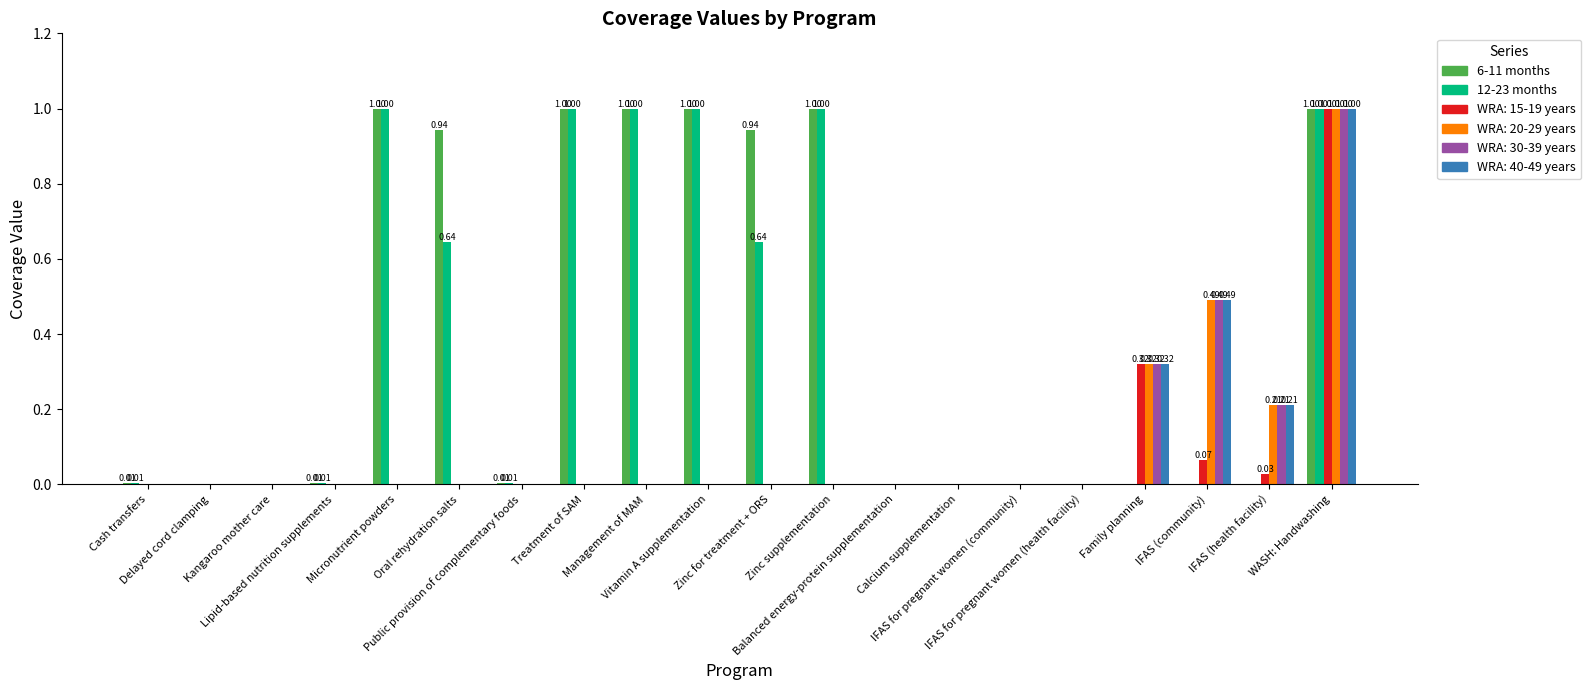

How many series are shown in this chart?

6